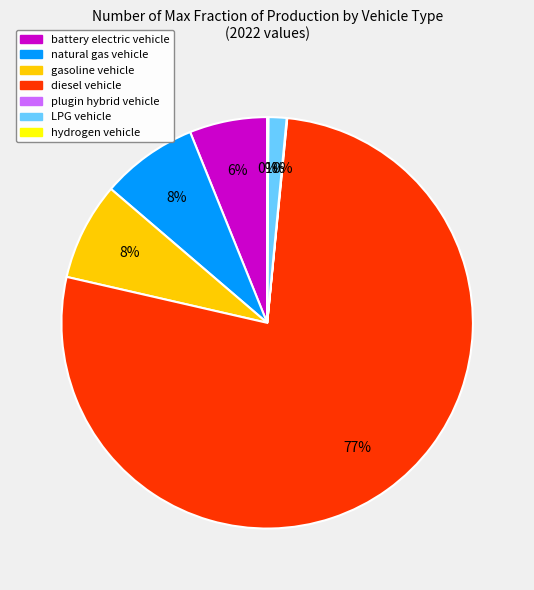

Which slice is the largest?

diesel vehicle